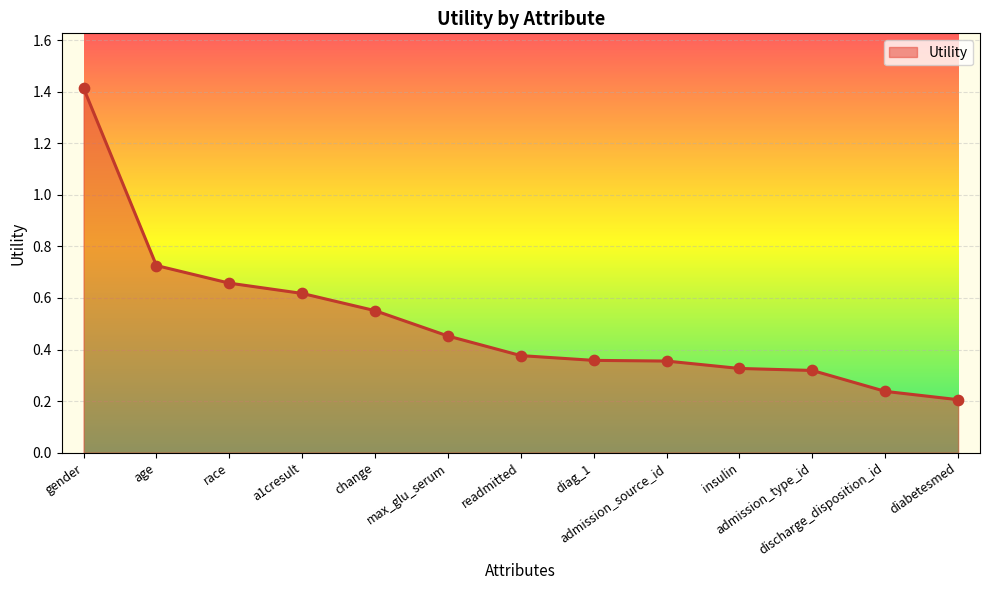

What is the change in value from gender to a1cresult?

-0.8